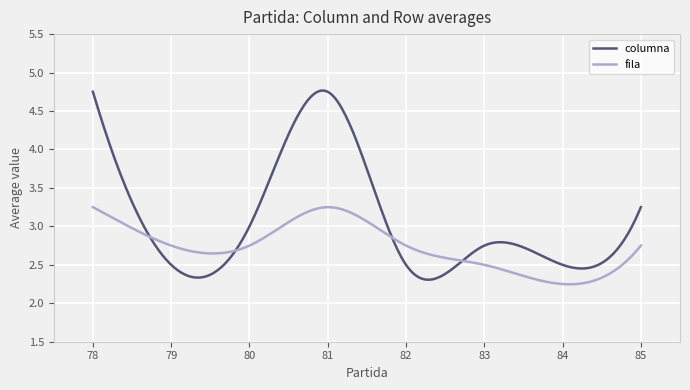

What are all the series names shown in the legend?

columna, fila